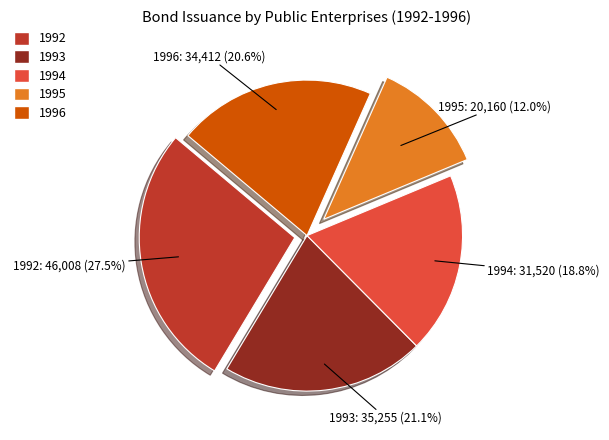

What is the largest slice in the pie chart?

1992